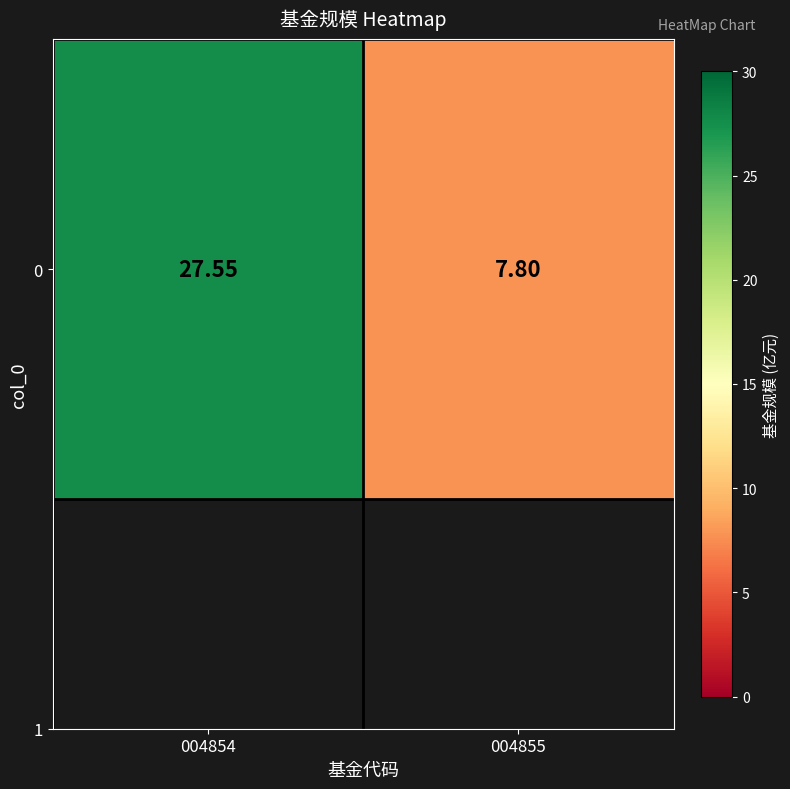

What is the sum of the values at 004854 and 004855?

35.4